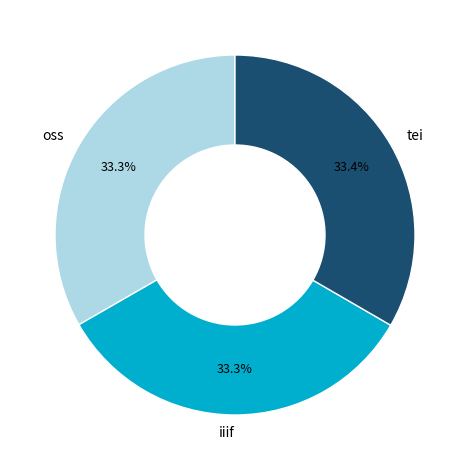

What is the ratio of the value at tei to the value at oss?

1.0